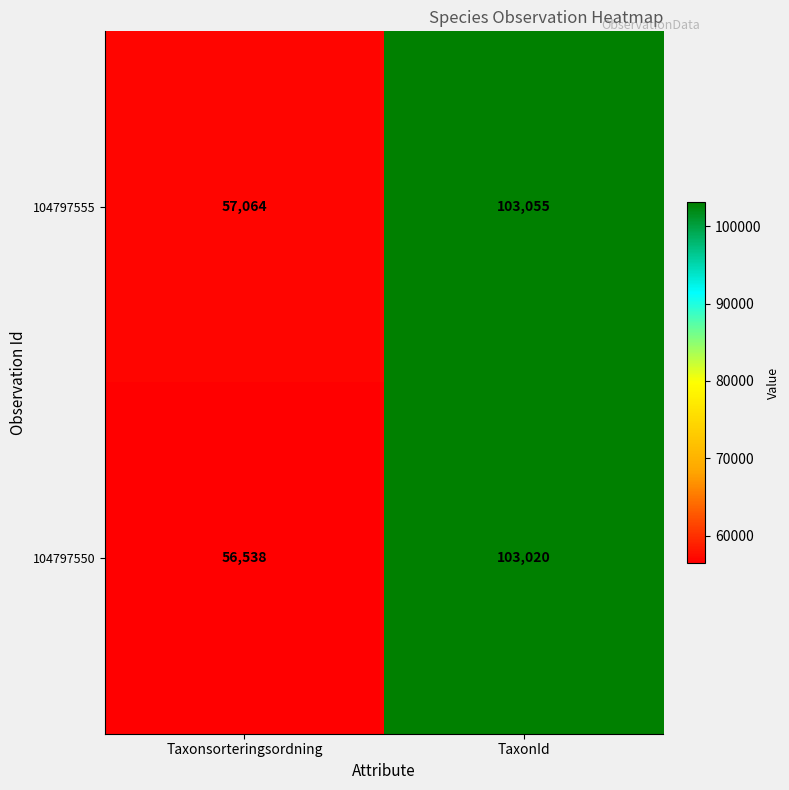

Rank the series at Taxonsorteringsordning from lowest to highest value.

104797550, 104797555